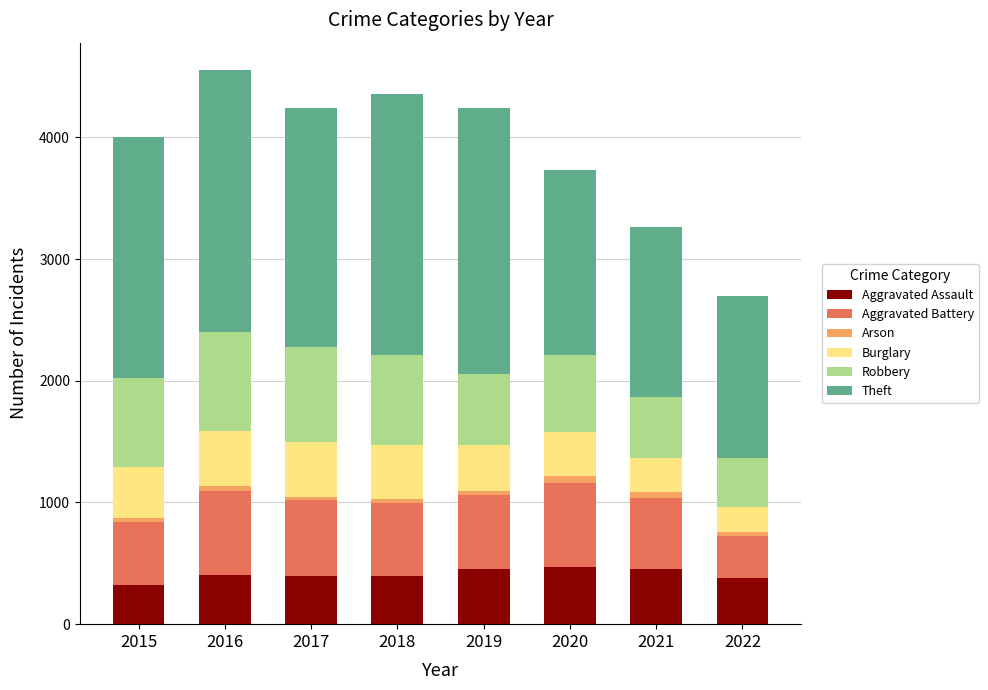

What is the maximum value for Aggravated Assault?

468